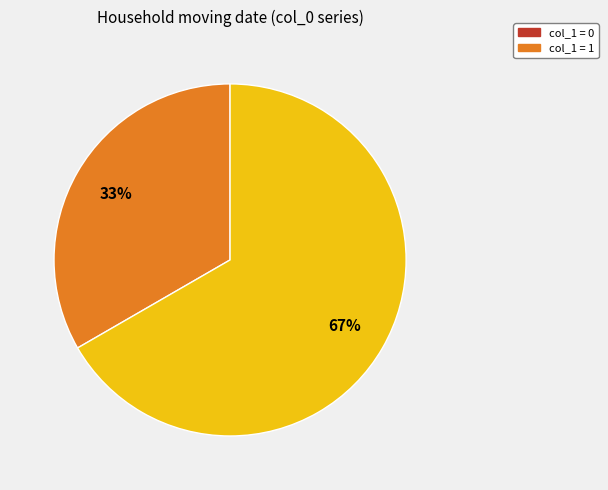

To the nearest percent, what is the average slice percentage?

50%